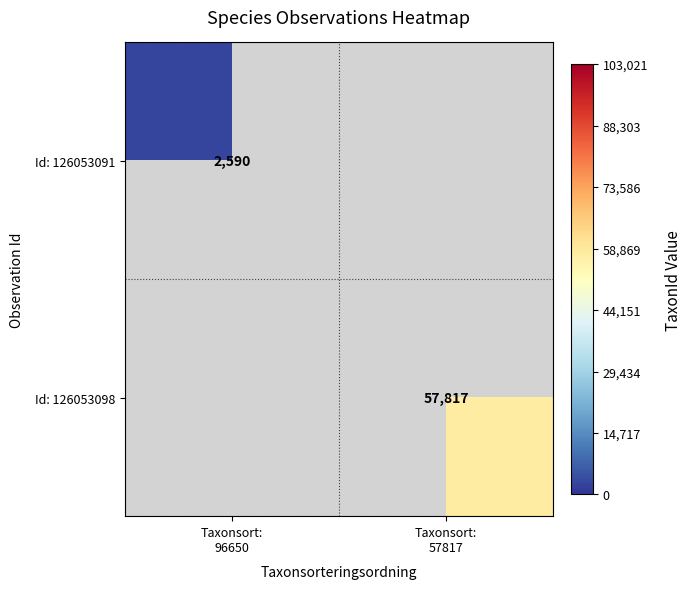

What is the greatest value displayed?

57817.0